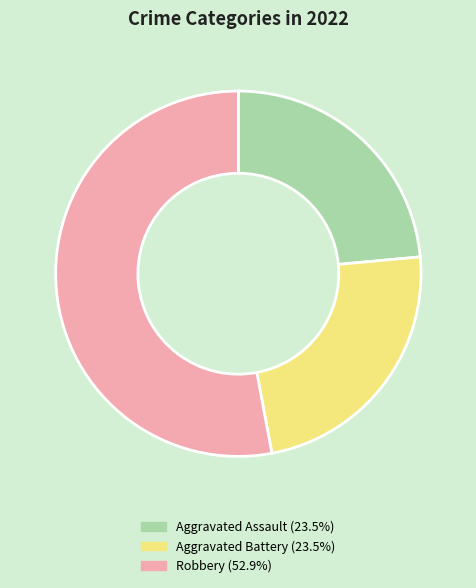

Is there a majority slice in this chart?

Yes